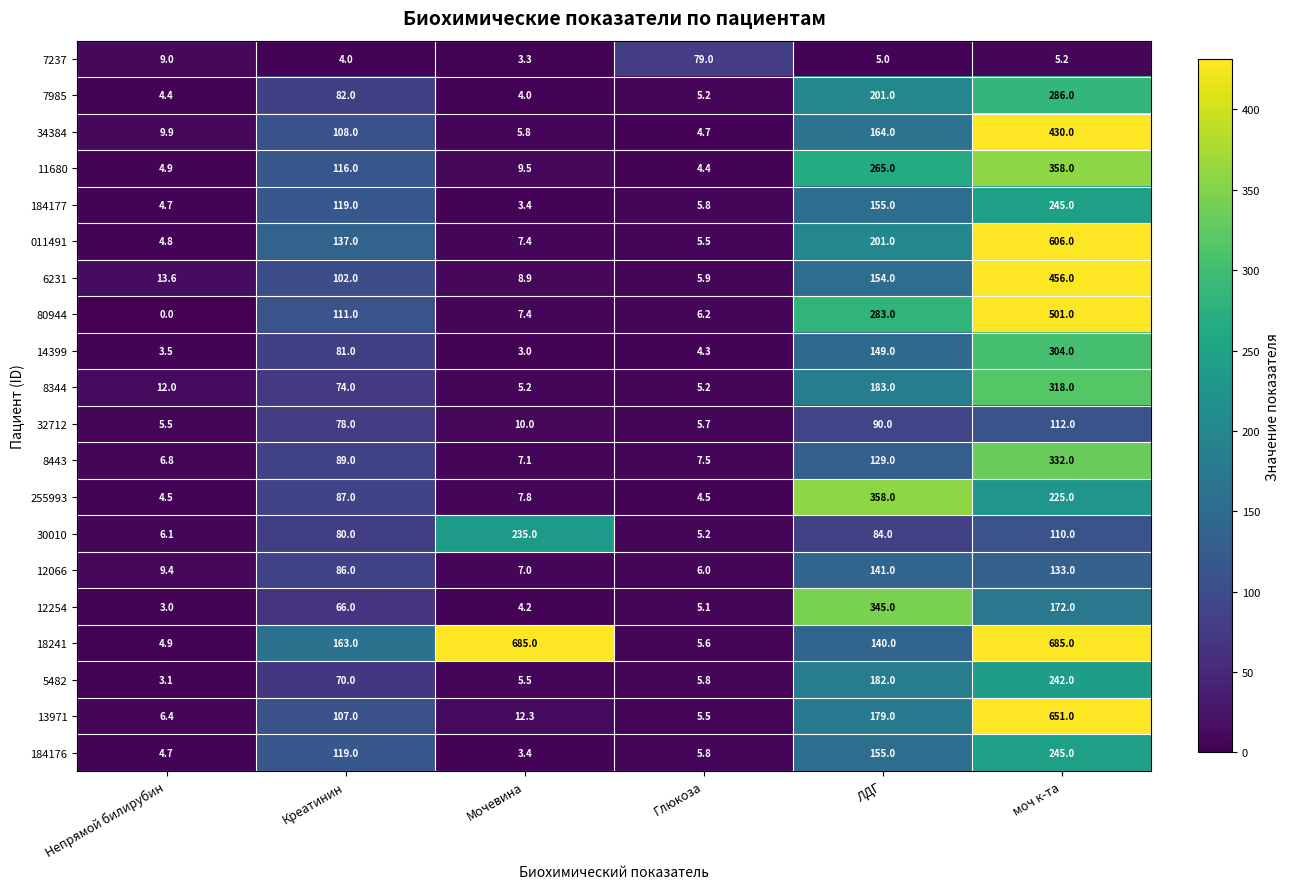

At which label does 30010 reach its peak?

Мочевина